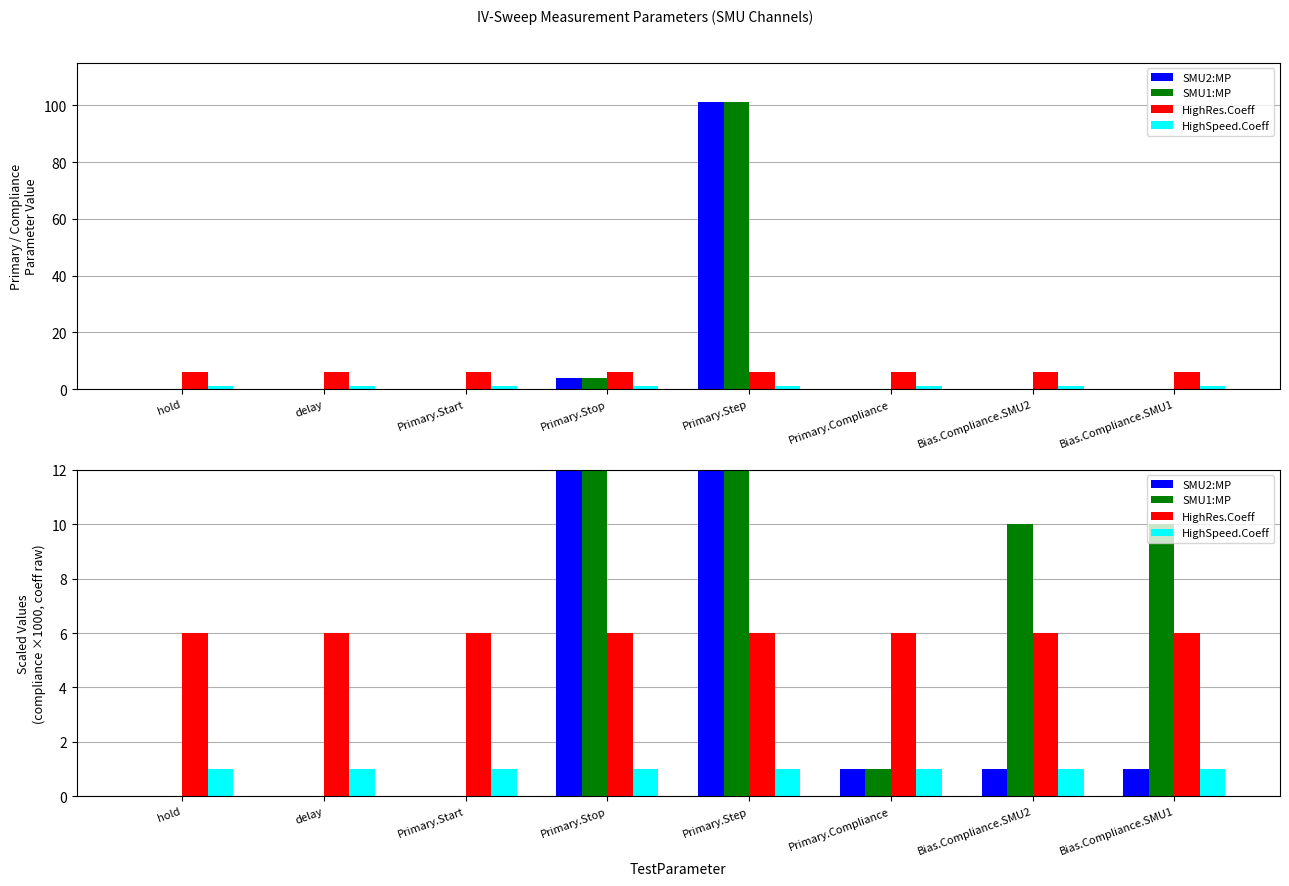

What is the spread (max minus min) of values at Primary.Stop?

3999